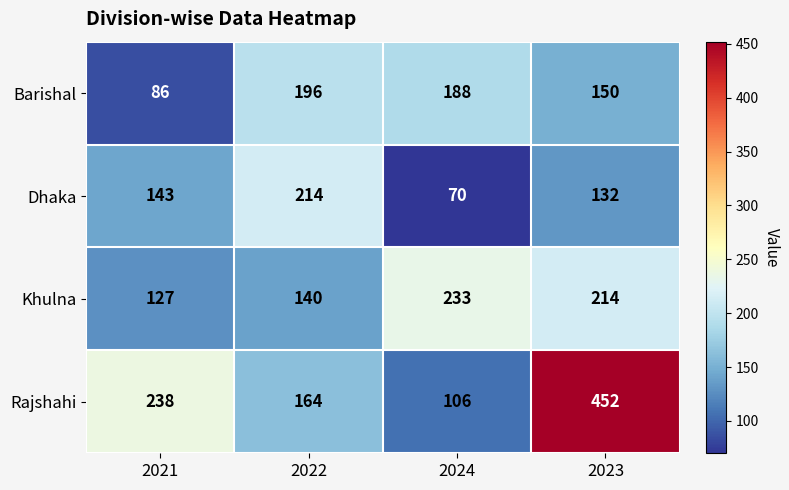

How many Khulna values are between 140 and 233?

3